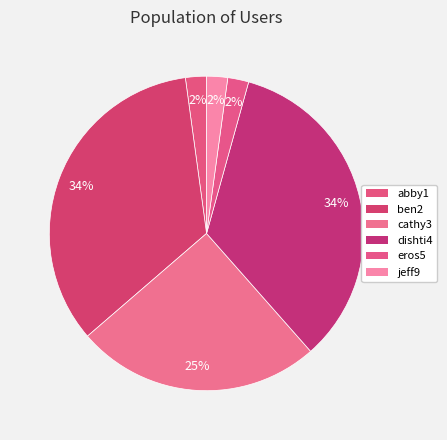

Count the number of slices in the pie.

6